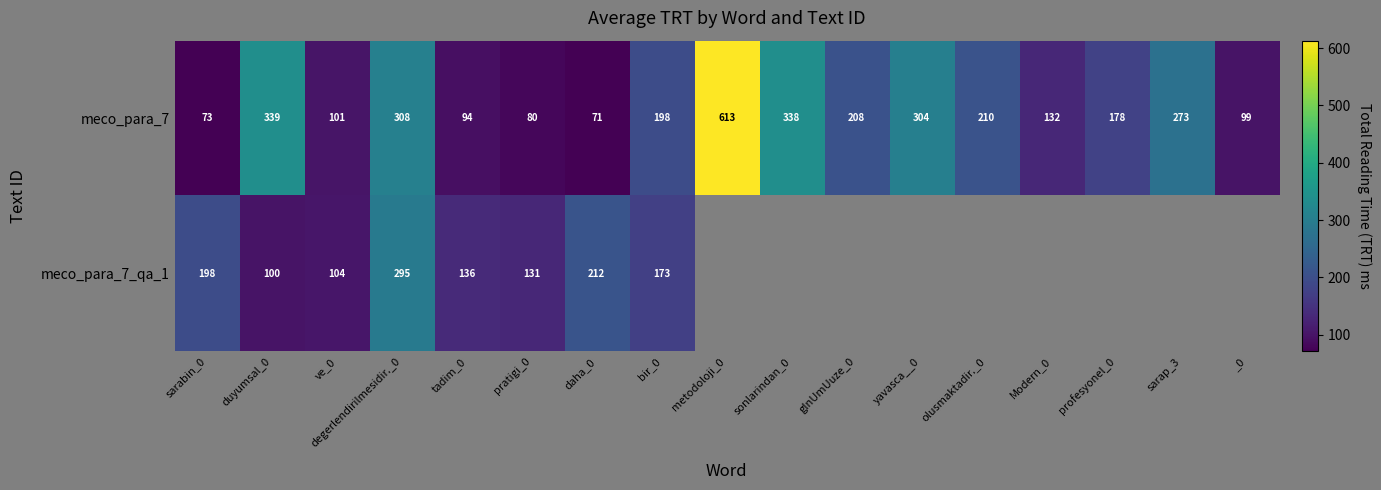

What is the spread (max minus min) of values at daha_0?

141